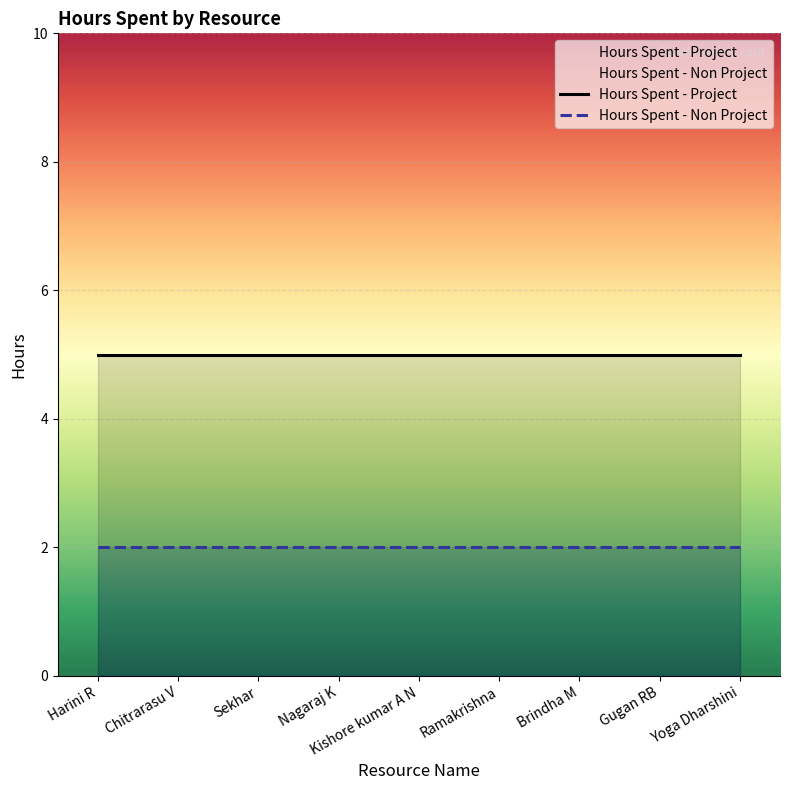

Which series has the largest range (max minus min)?

Hours Spent - Project